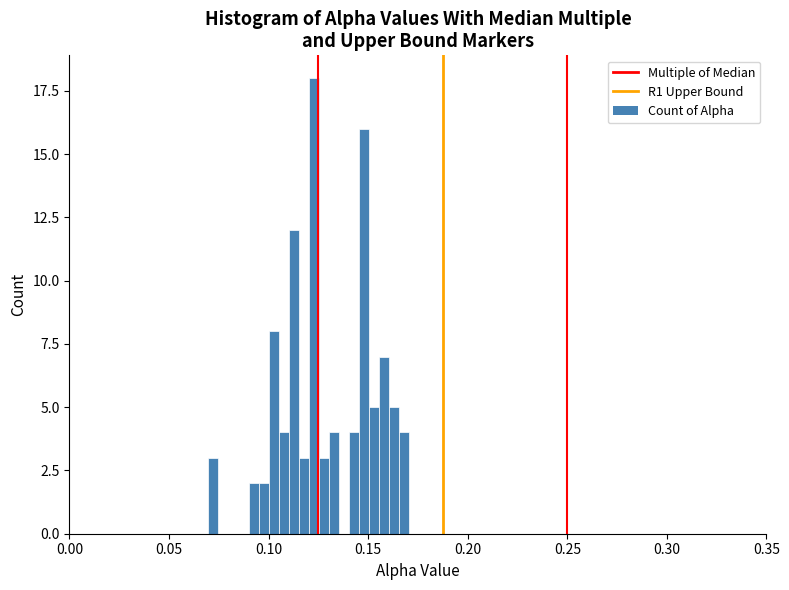

Around what value on the x-axis is the tallest bar? Give the approximate position of its centre, as read against the axis.

0.125